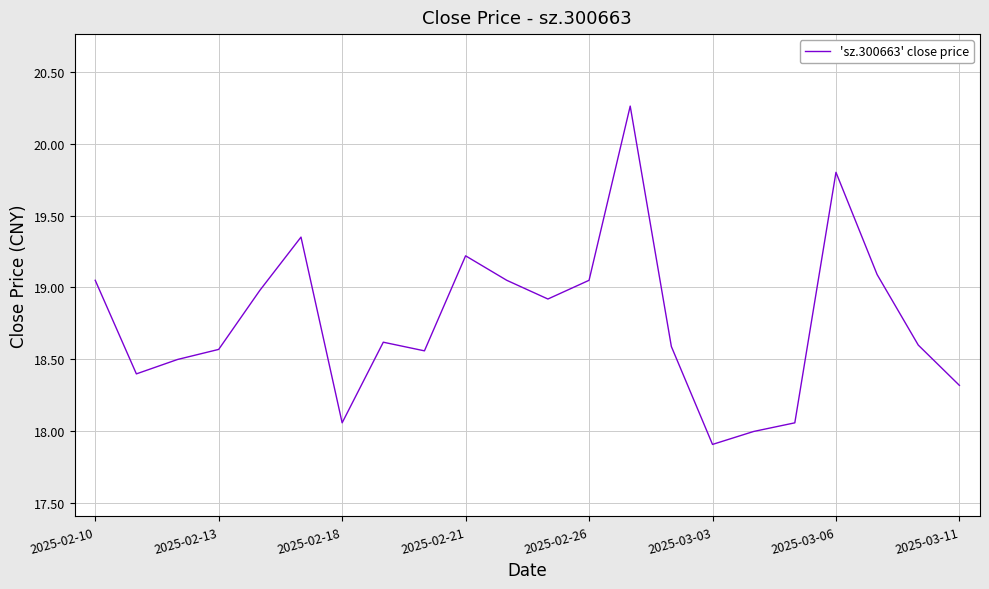

What is the minimum value shown in the chart?

17.9